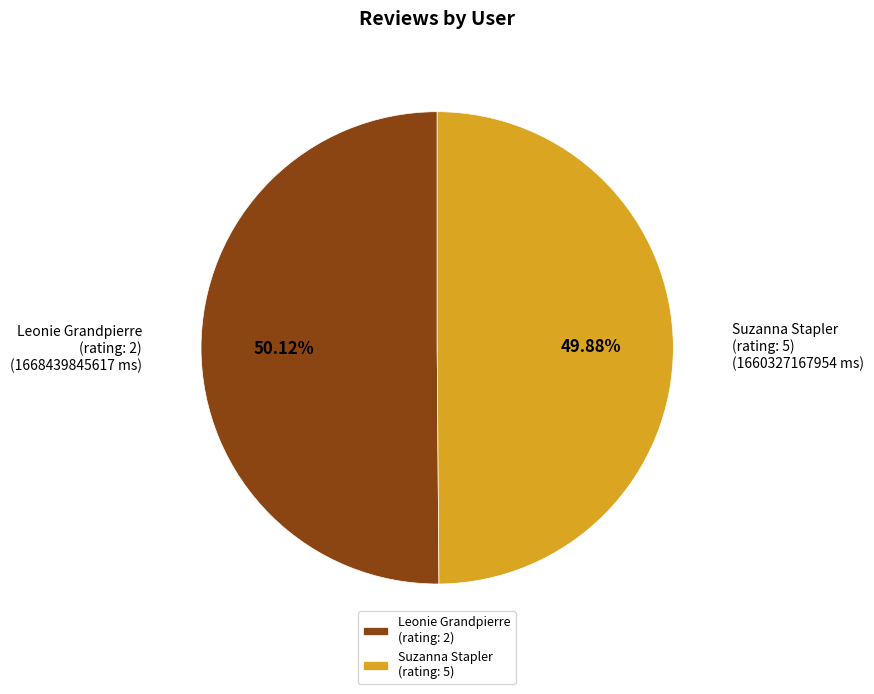

Count the number of slices in the pie.

2